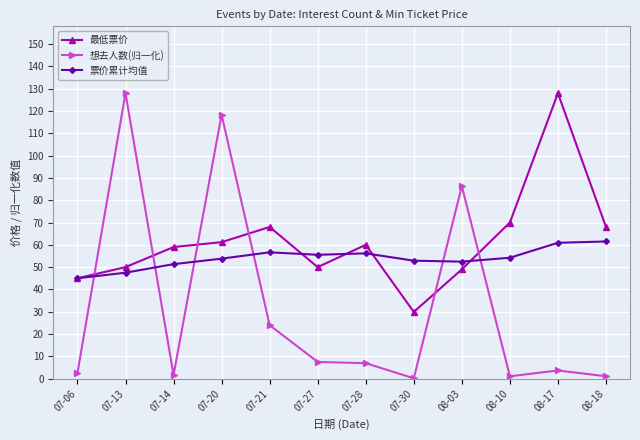

What is the maximum value for 想去人数(归一化)?

128.0